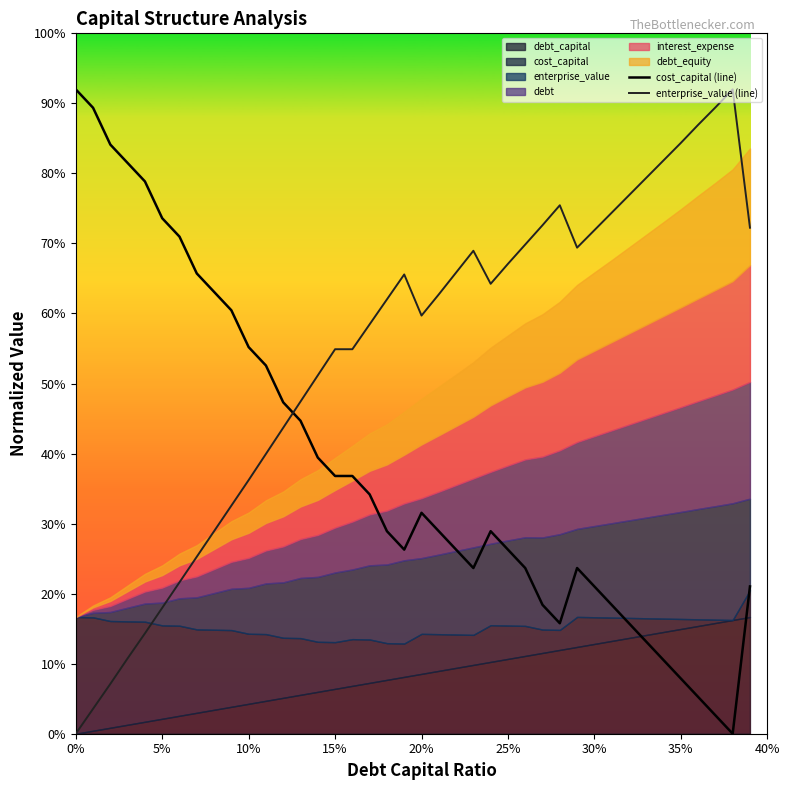

Reading left to right, transcribe all the data shown in this chart.

cost_capital (line): 0.9	0.9	0.8	0.8	0.8	0.7	0.7	0.7	0.6	0.6	0.6	0.5	0.5	0.4	0.4	0.4	0.4	0.3	0.3	0.3	0.3	0.3	0.3	0.2	0.3	0.3	0.2	0.2	0.2	0.2	0.2	0.2	0.2	0.1	0.1	0.1	0.1	0.0	0.0	0.2
enterprise_value (line): 0.0	0.0	0.1	0.1	0.1	0.2	0.2	0.3	0.3	0.3	0.4	0.4	0.4	0.5	0.5	0.5	0.5	0.6	0.6	0.7	0.6	0.6	0.7	0.7	0.6	0.7	0.7	0.7	0.8	0.7	0.7	0.7	0.8	0.8	0.8	0.8	0.9	0.9	0.9	0.7